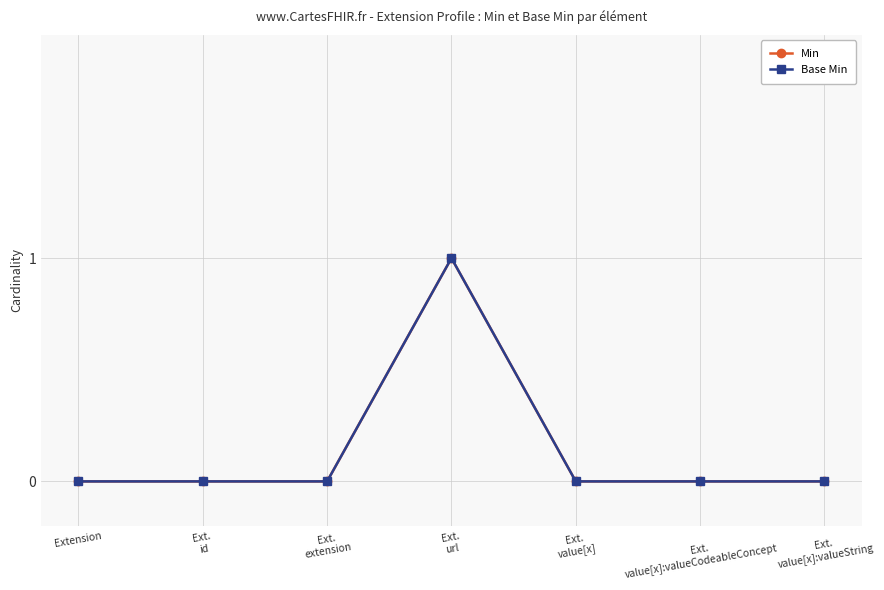

True or false: Base Min has a value of 1 at Ext.
value[x]:valueString.

False